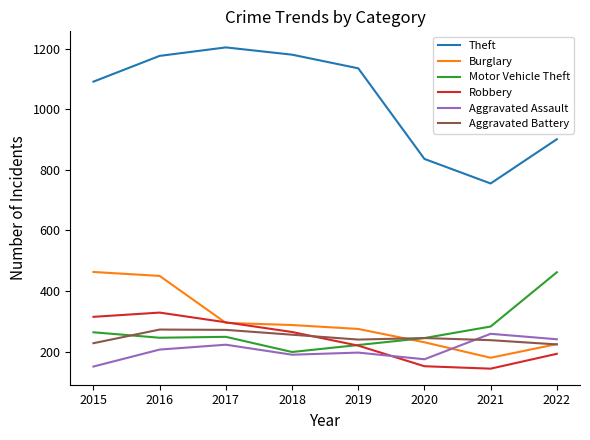

What is the spread (max minus min) of values at 2020?

684